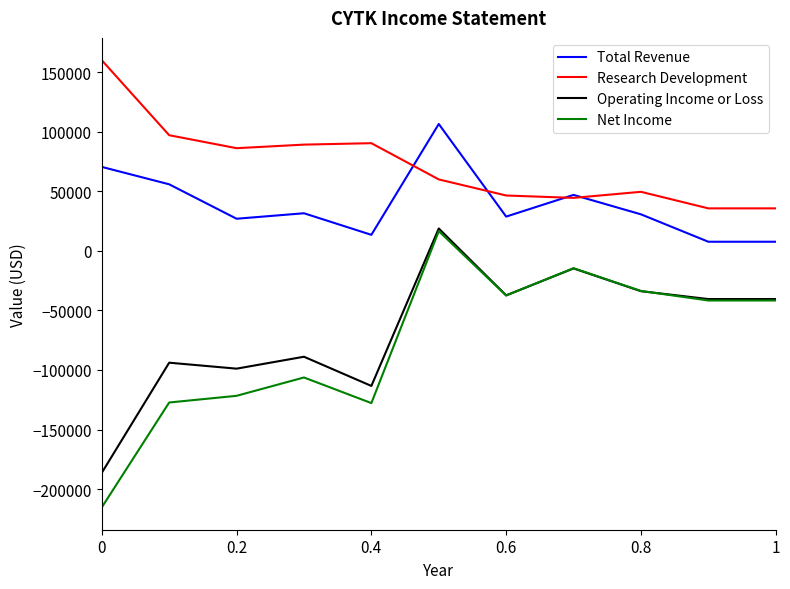

What is the average value of the Operating Income or Loss series?

-66345